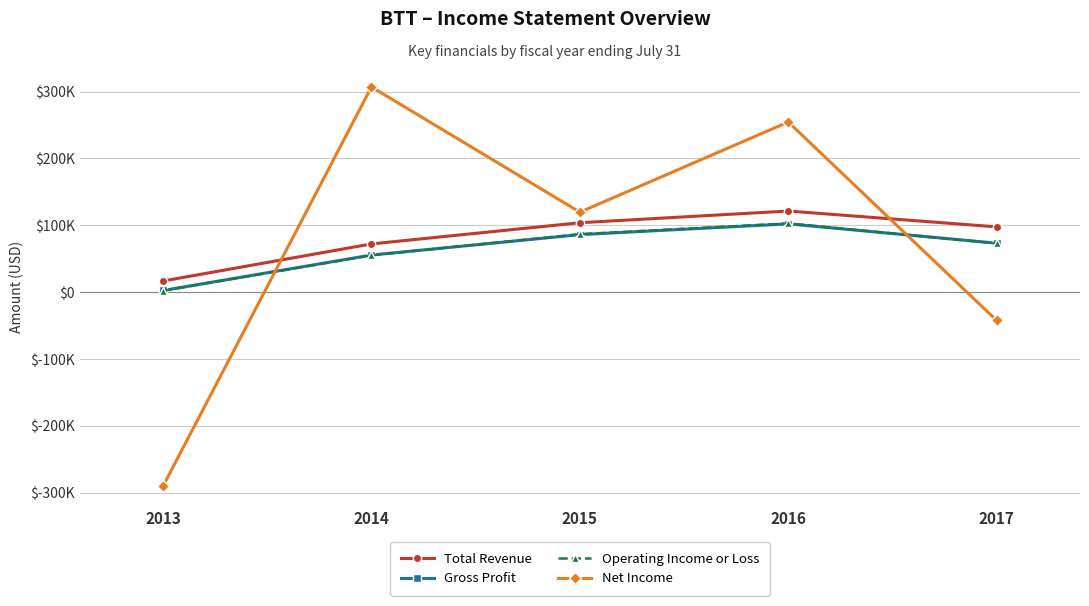

Is this an area chart (filled region under the line)?

No